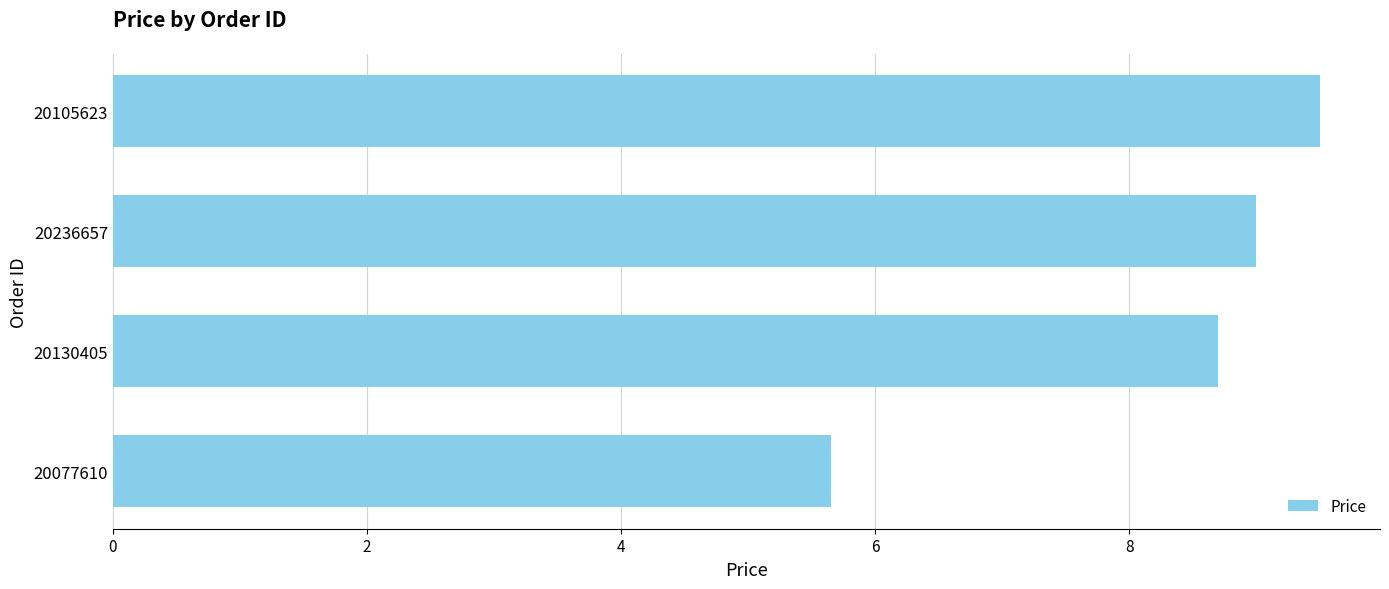

Read the value at 20236657.

9.0